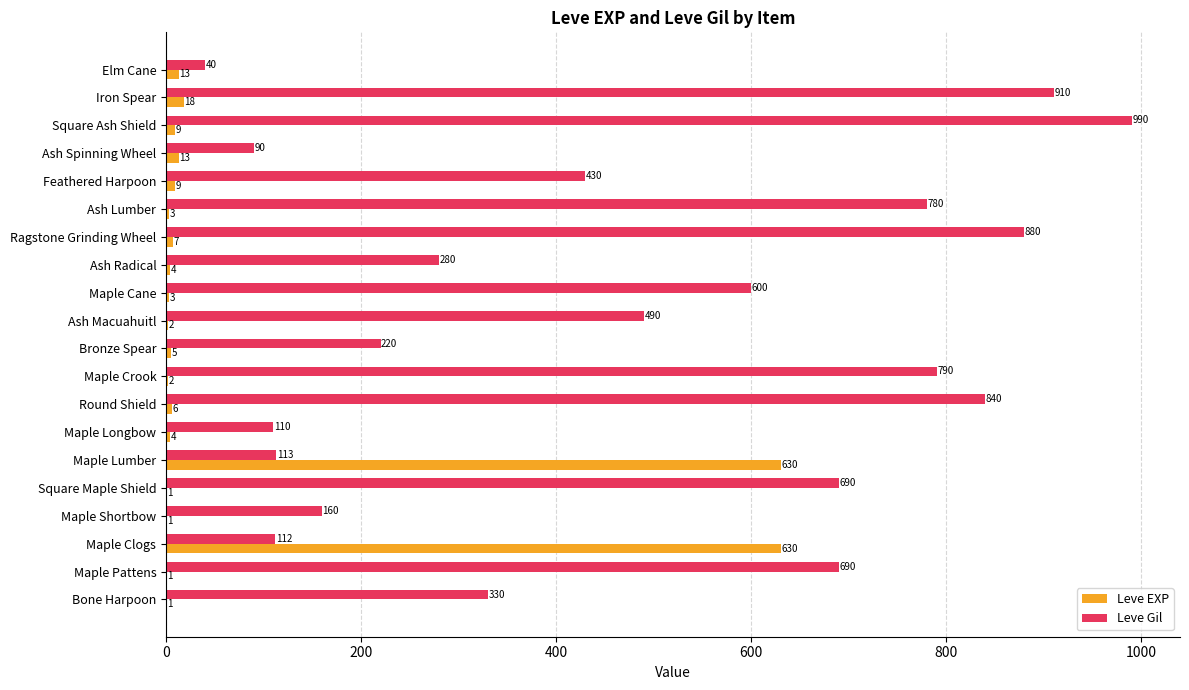

What is the maximum value shown in the chart?

990